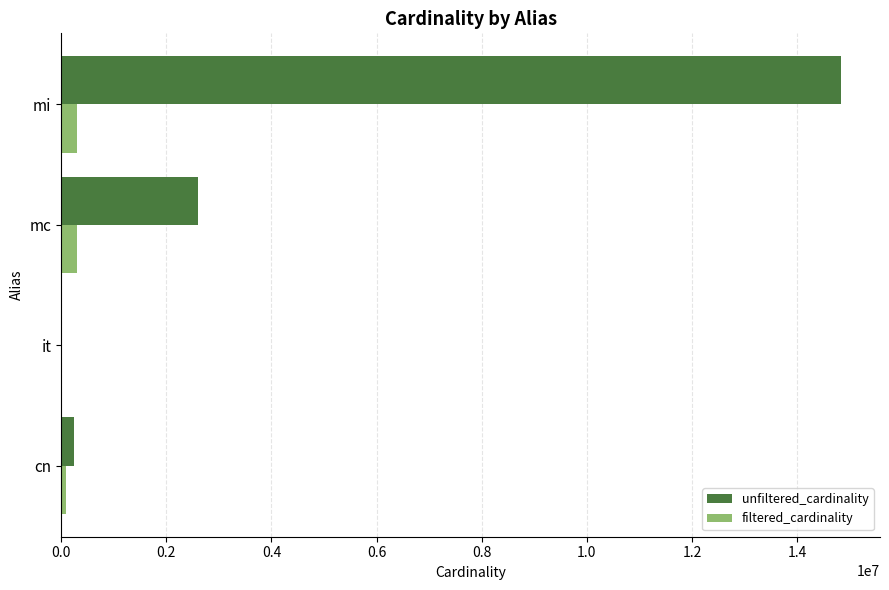

Which series has the largest total across all categories?

unfiltered_cardinality